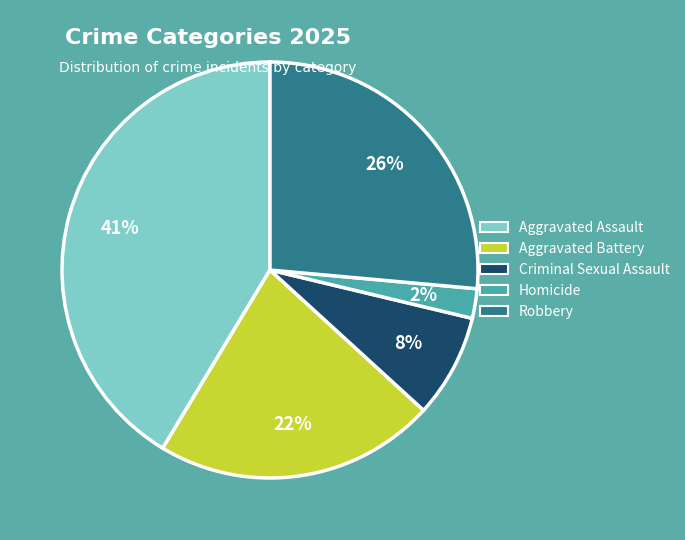

Is there a majority slice in this chart?

No